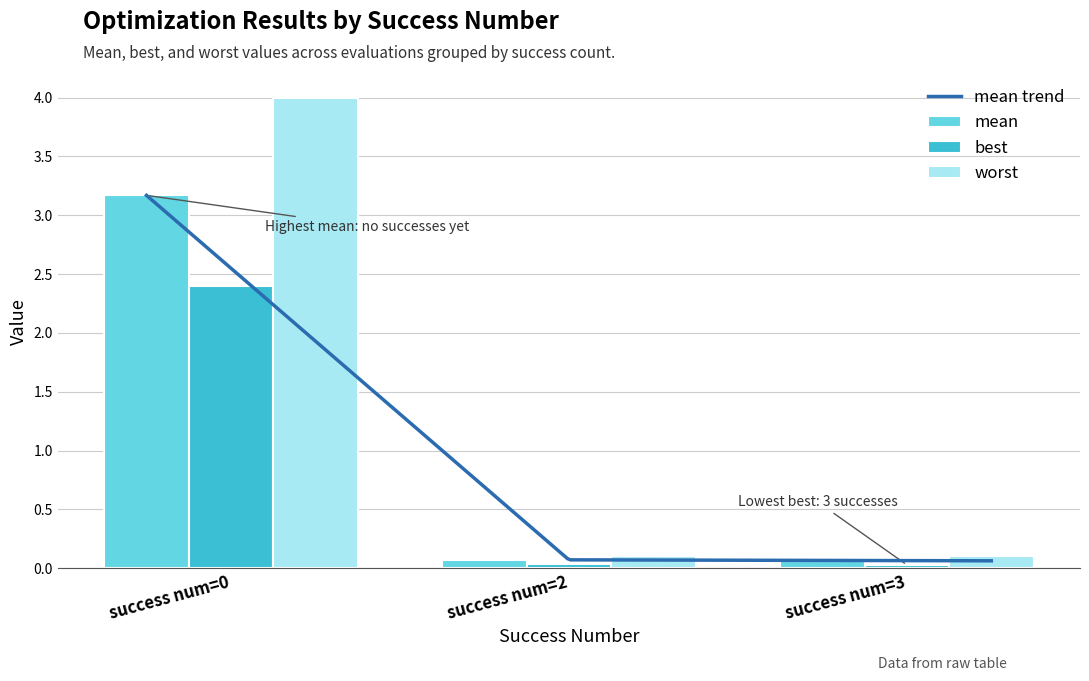

What is the difference between the maximum and minimum values in the worst series?

3.9